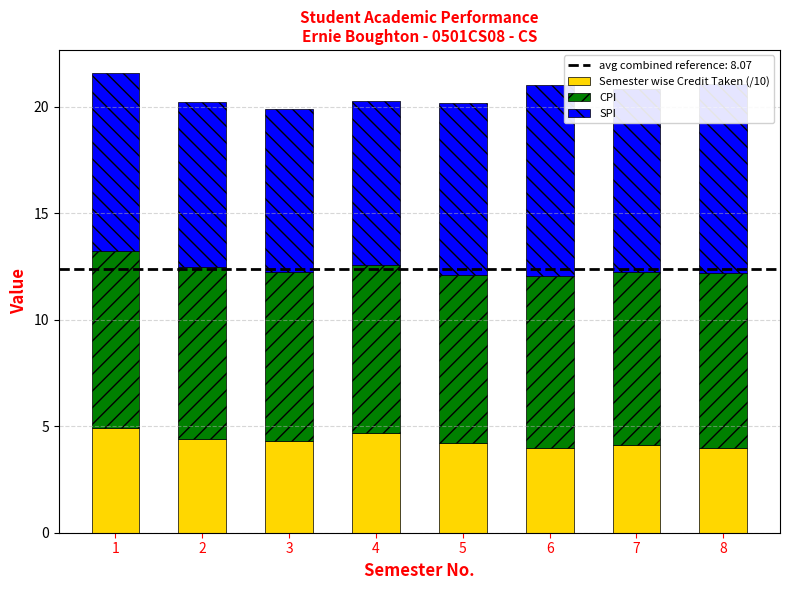

What is the average value of the Semester wise Credit Taken (/10) series?

4.3